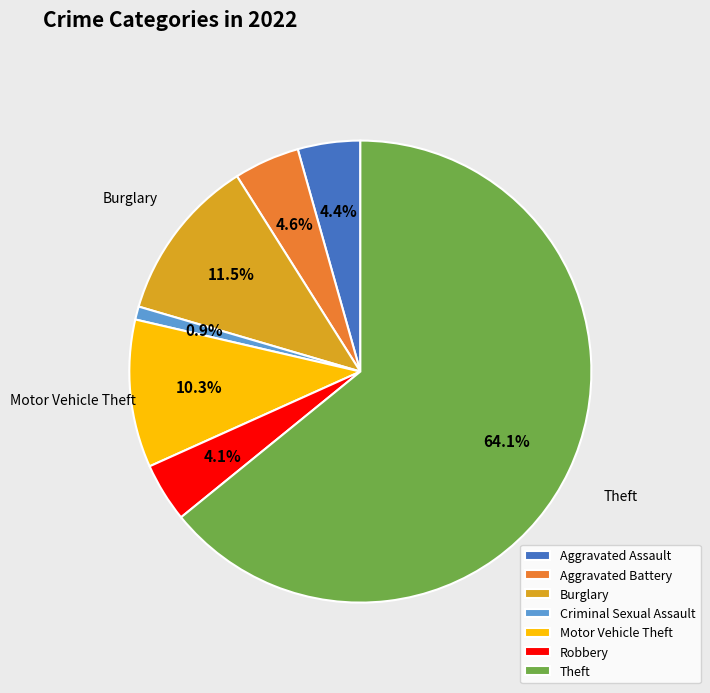

Is there a majority slice in this chart?

Yes